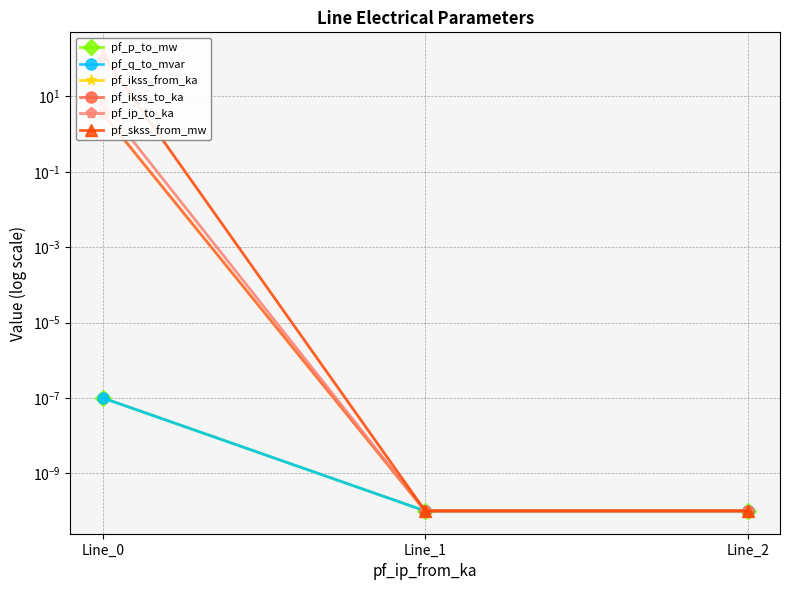

What is the value of the pf_ikss_to_ka point at the 1st from the left?

3.6